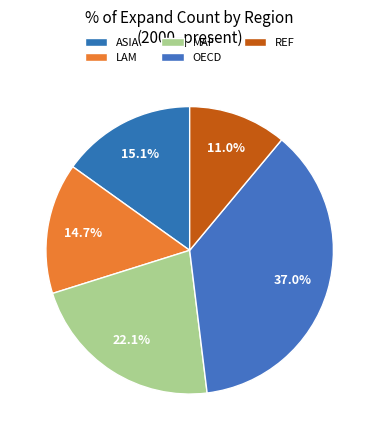

What percentage is NOT represented by LAM?

85.3%